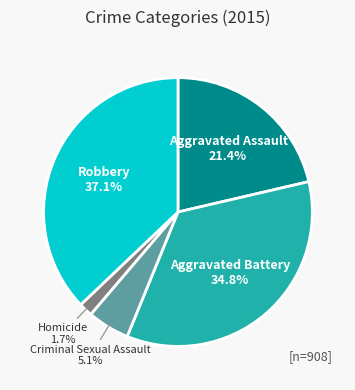

How many slices are in this pie chart?

5